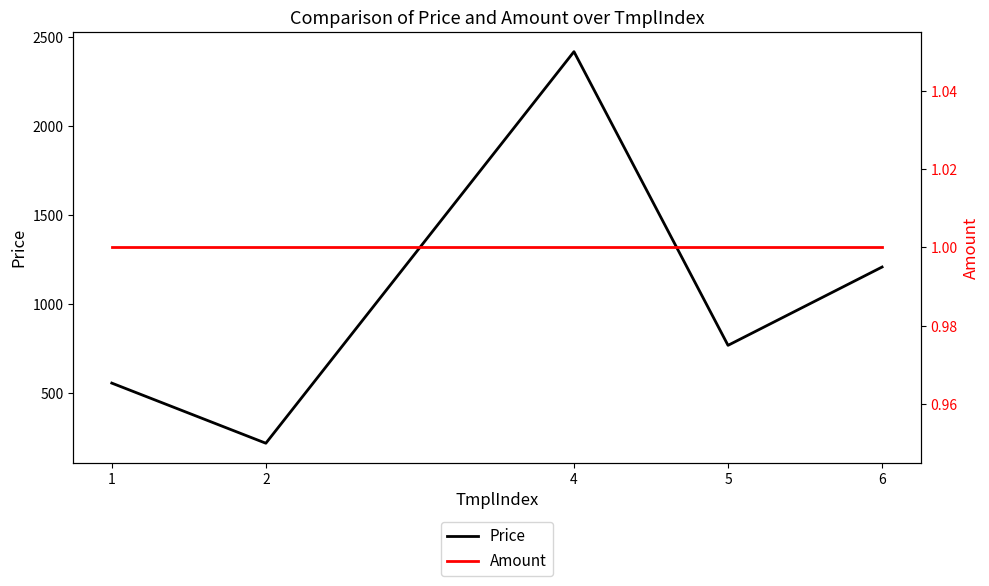

At how many categories does at least one series exceed 2320?

1